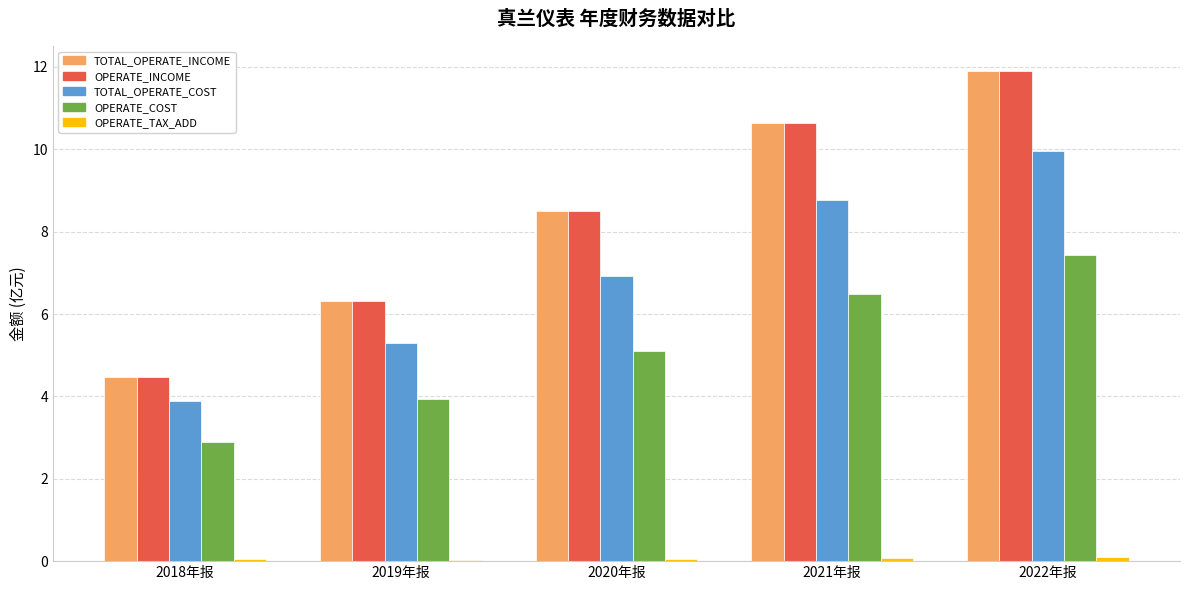

True or false: TOTAL_OPERATE_COST has a value of 1.3 at 2018年报.

False